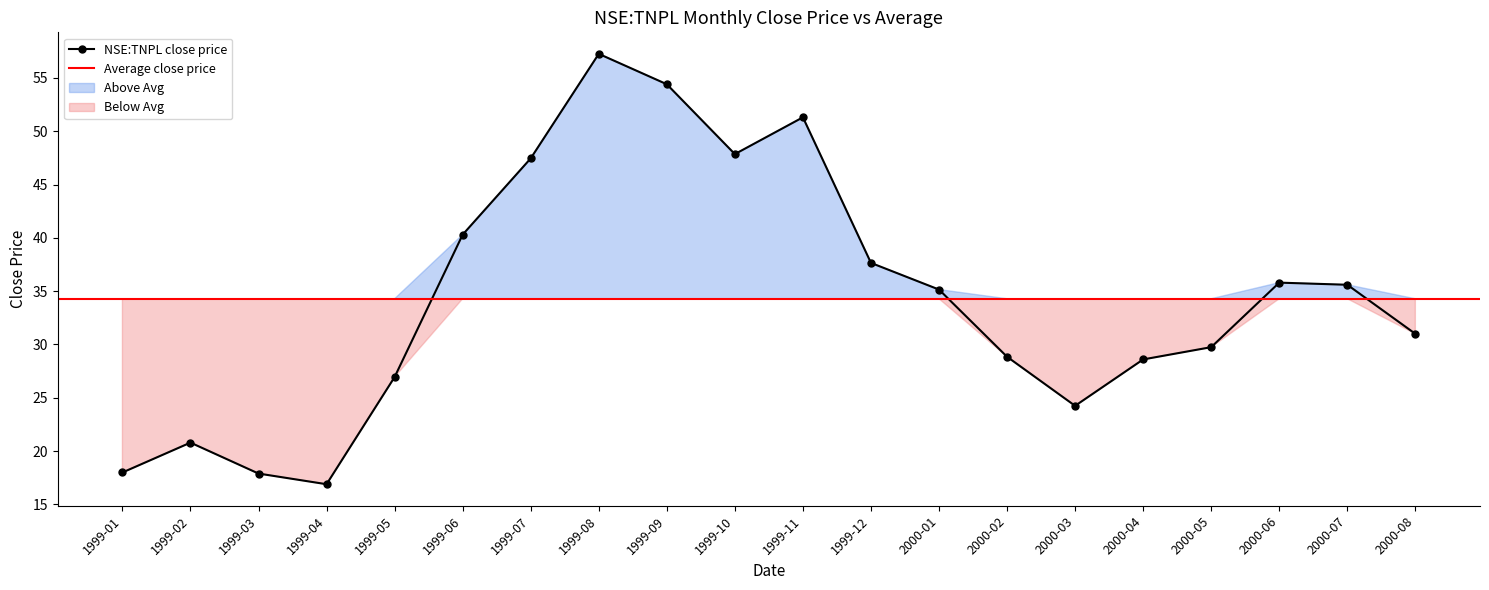

The value at 1999-04 is 16.9. True or false?

True